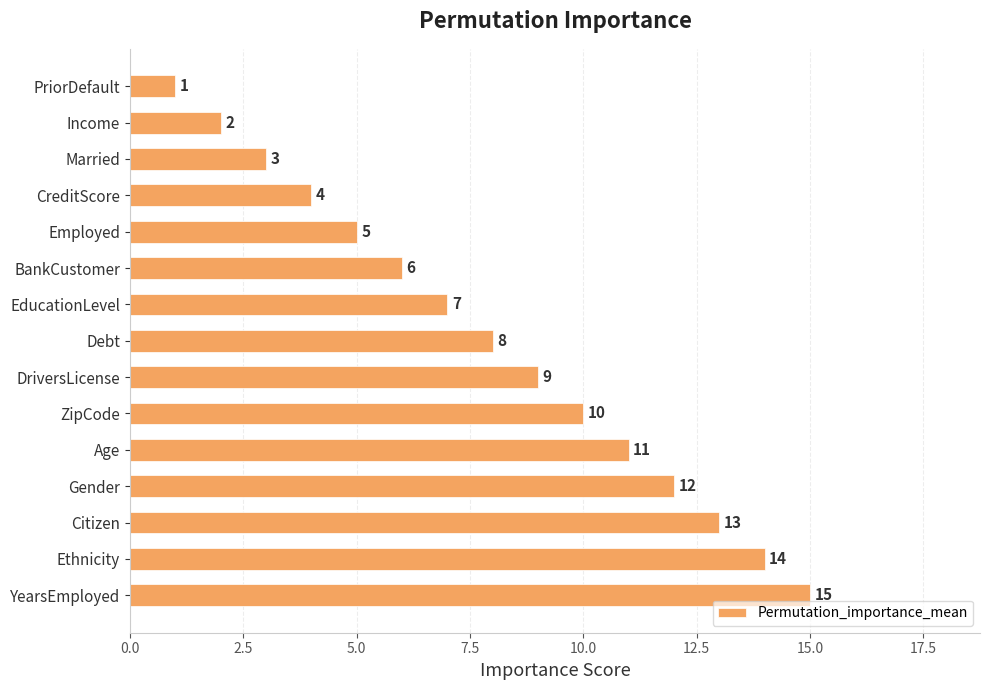

Between CreditScore and YearsEmployed, which is larger?

YearsEmployed